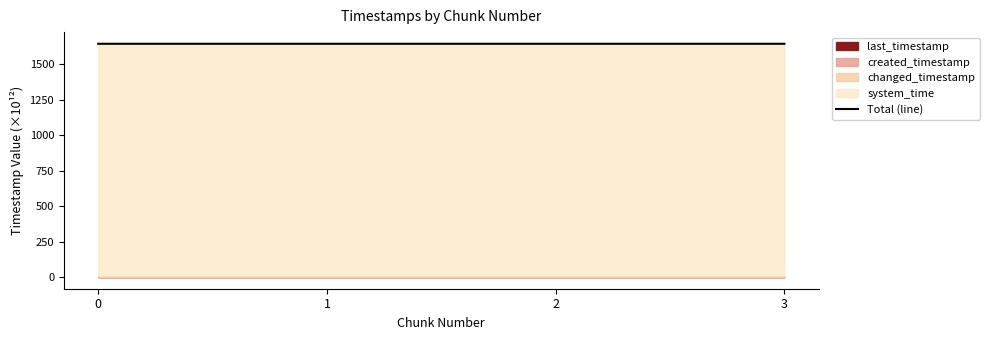

The chart shows a value of 1642.7 at 3. True or false?

True